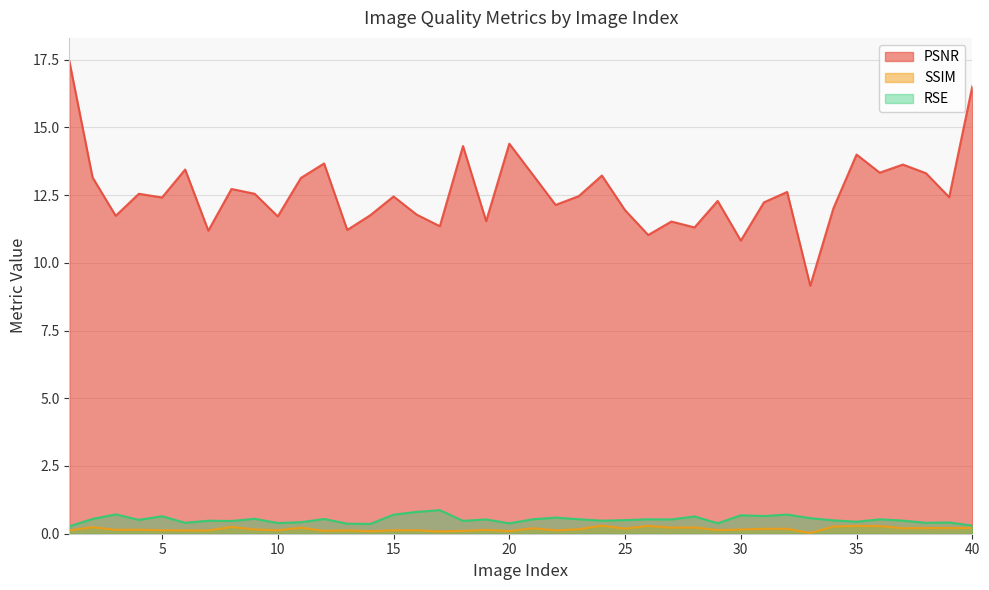

What is the total value across all series at 27?

12.3